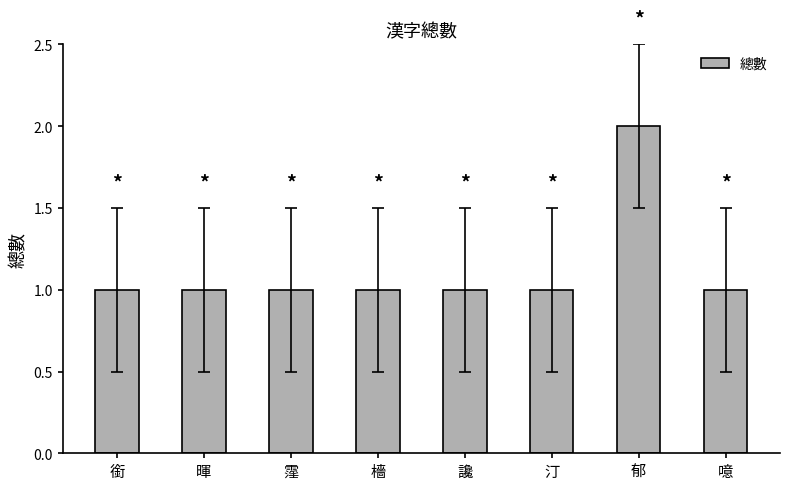

Approximately how many times larger is the value at 銜 compared to 噫?

1.0